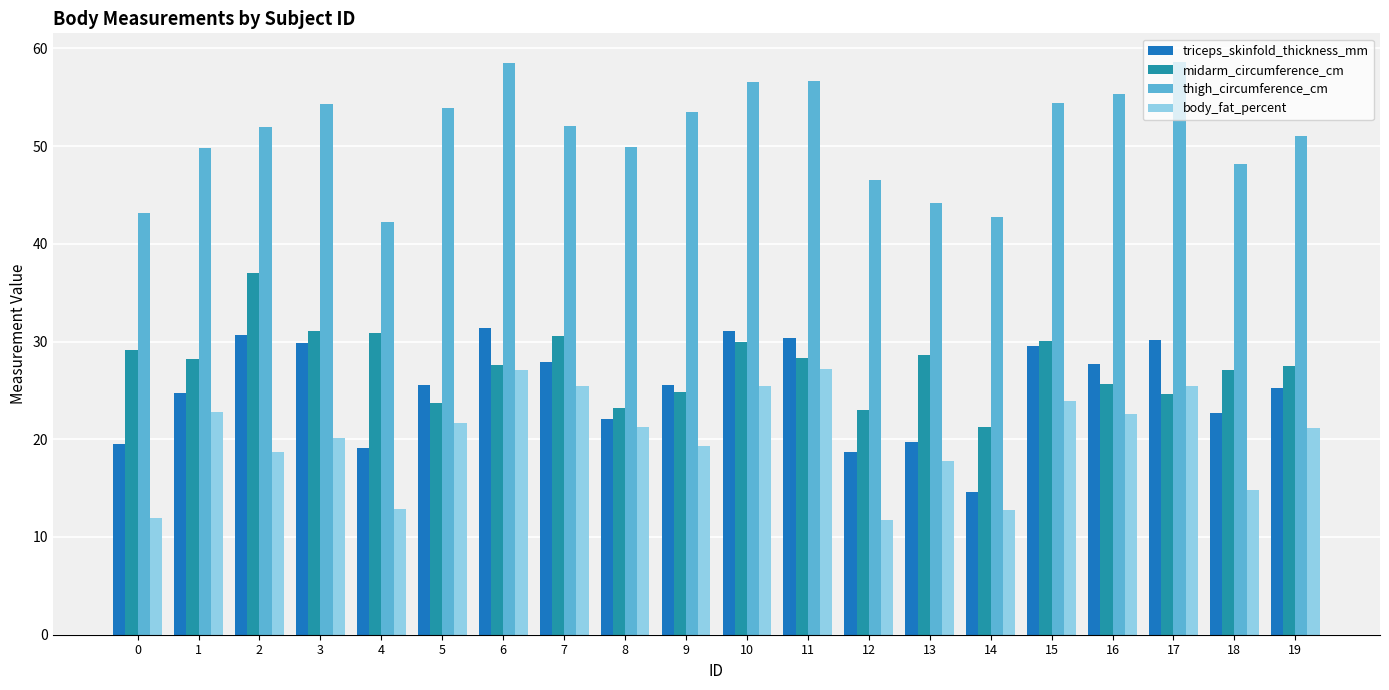

What are all the series names shown in the legend?

triceps_skinfold_thickness_mm, midarm_circumference_cm, thigh_circumference_cm, body_fat_percent